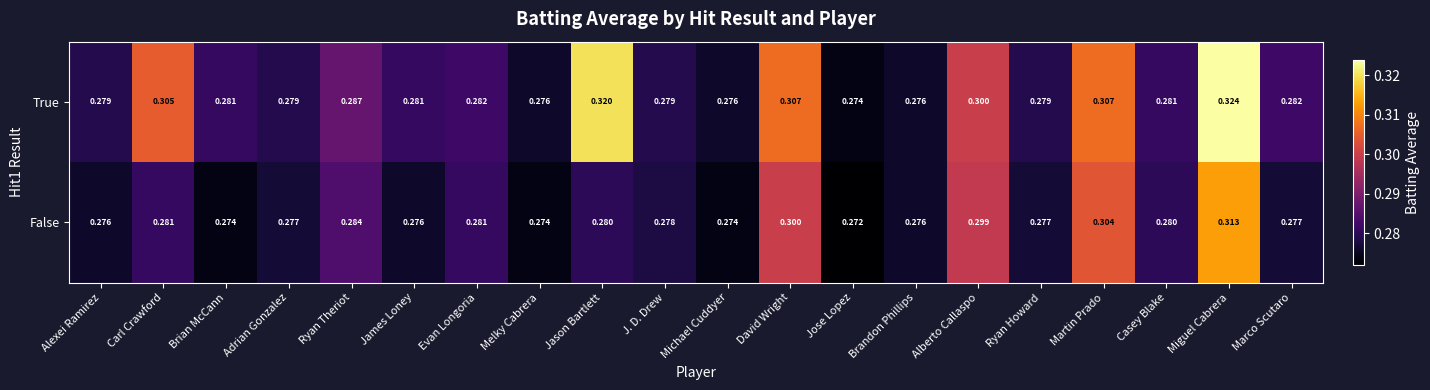

Count the number of data series in this chart.

2